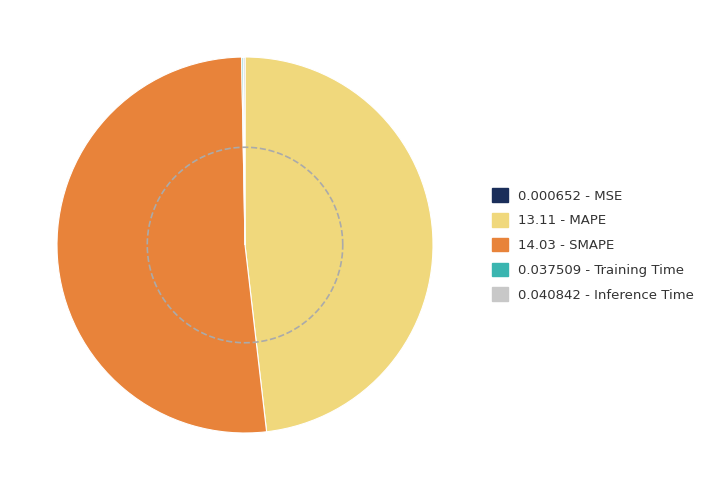

To the nearest percent, what is the difference between the largest and smallest slice percentages?

52%